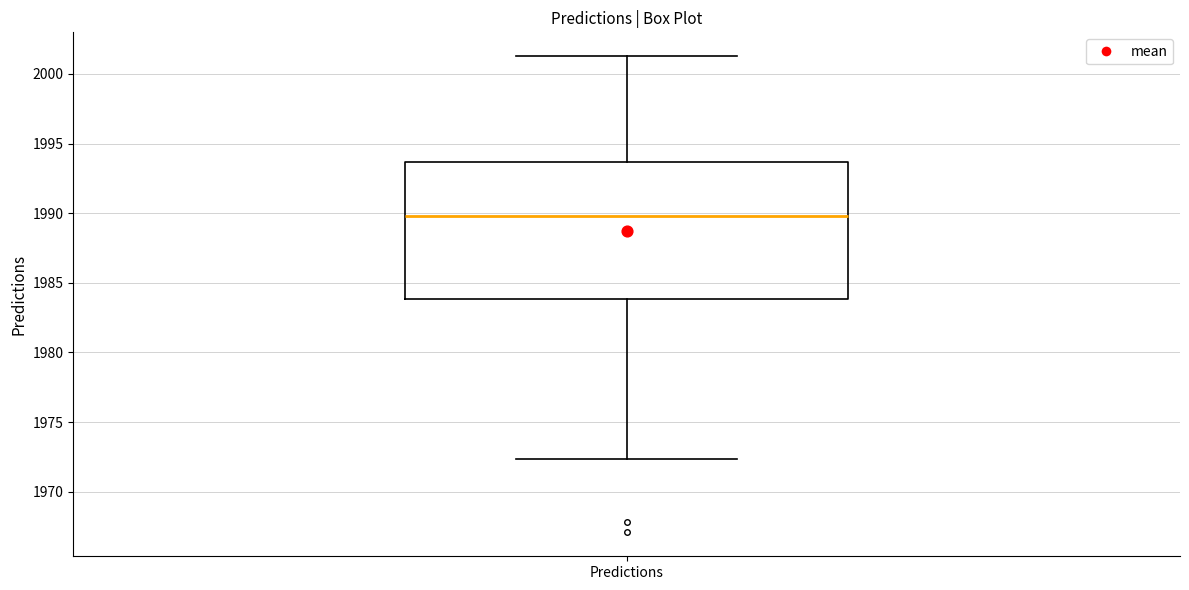

Read this box plot against the y-axis: the position of the median line, the range covered by the box, and the ends of both whiskers. The values are not printed on the chart, so give them approximately, as read against the axis.

median 1990.0, box 1984.0 to 1993.5, whiskers 1972.5 to 2001.5